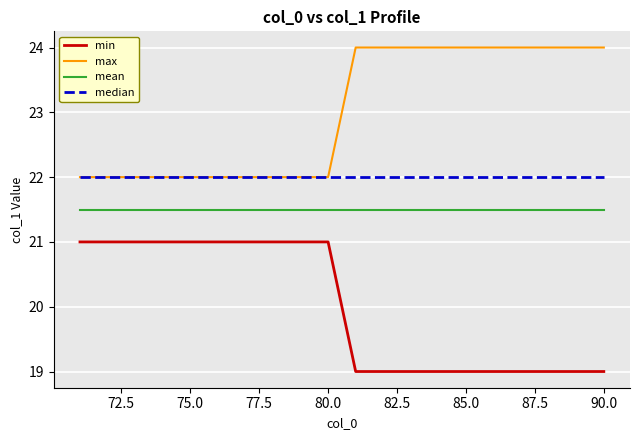

What is the smallest value displayed?

19.0